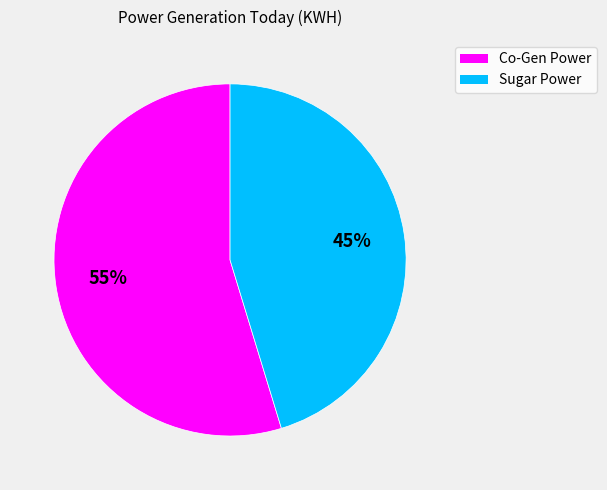

Count the number of slices in the pie.

2